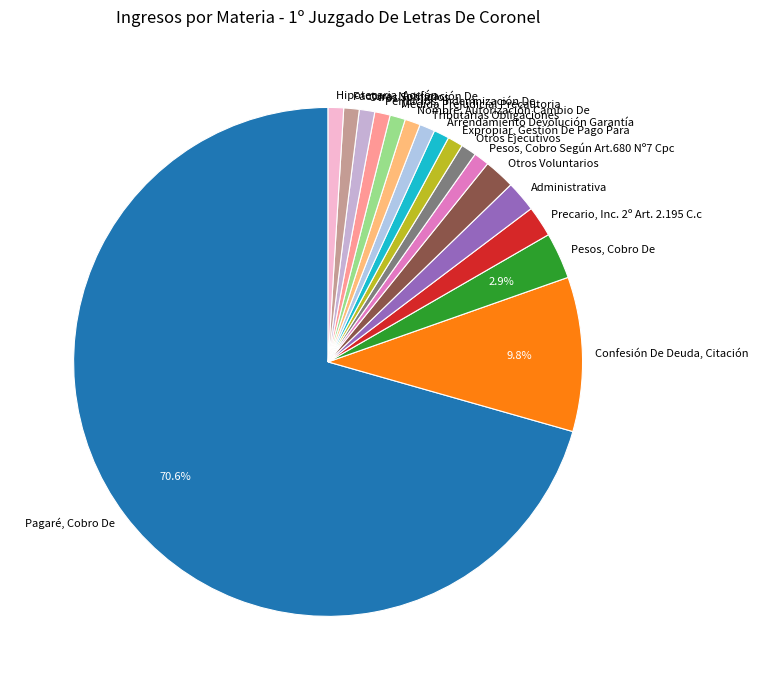

Which category has the biggest portion of the pie?

Pagaré, Cobro De